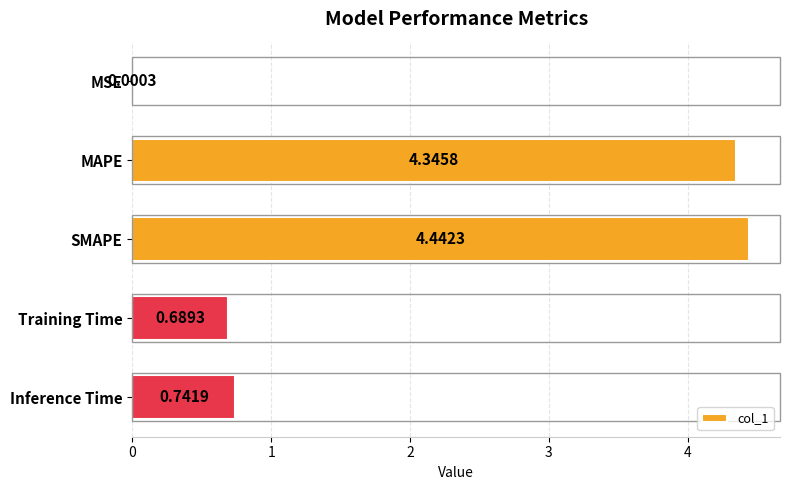

What is the sum of the values at SMAPE and Inference Time?

5.2